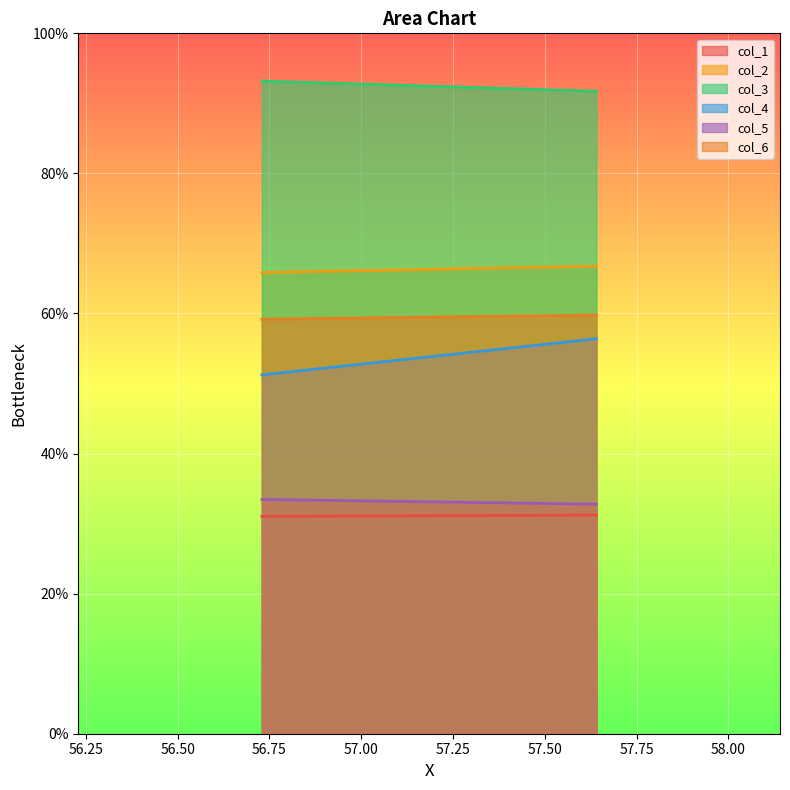

Reading left to right, what are all the values shown in this chart?

col_1: 0=31.0	1=31.2
col_2: 0=65.8	1=66.8
col_3: 0=93.2	1=91.7
col_4: 0=51.2	1=56.4
col_5: 0=33.5	1=32.8
col_6: 0=59.2	1=59.8